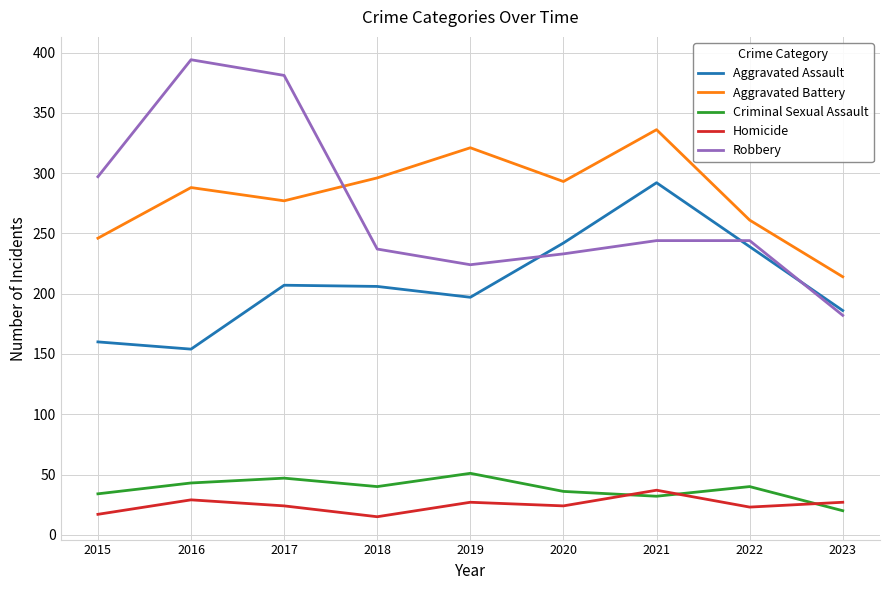

True or false: Aggravated Assault and Aggravated Battery cross at least once.

False